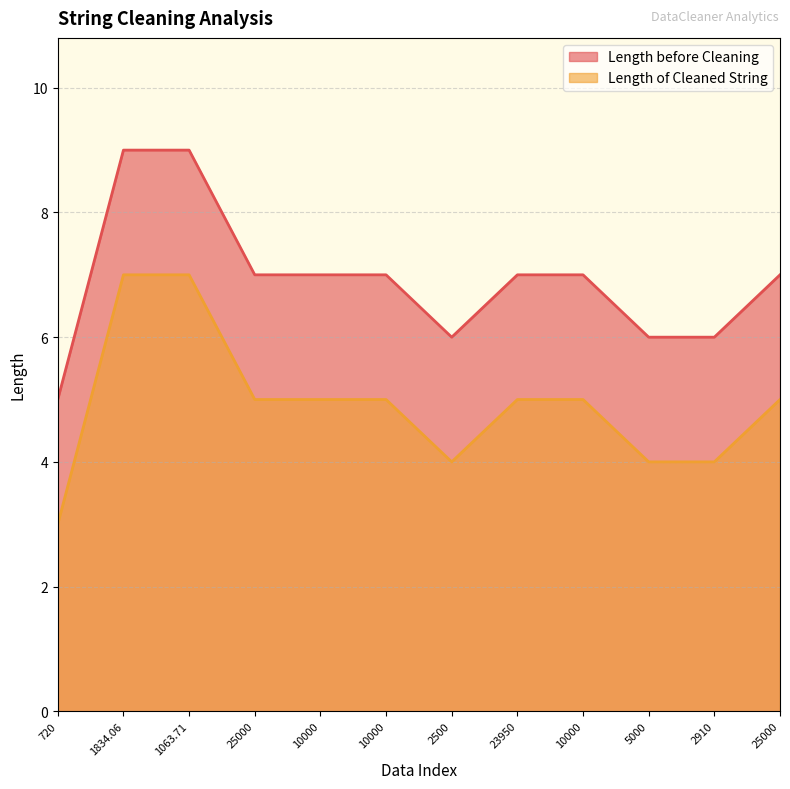

At 10000, list the series in order from smallest to largest.

Length of Cleaned String, Length before Cleaning